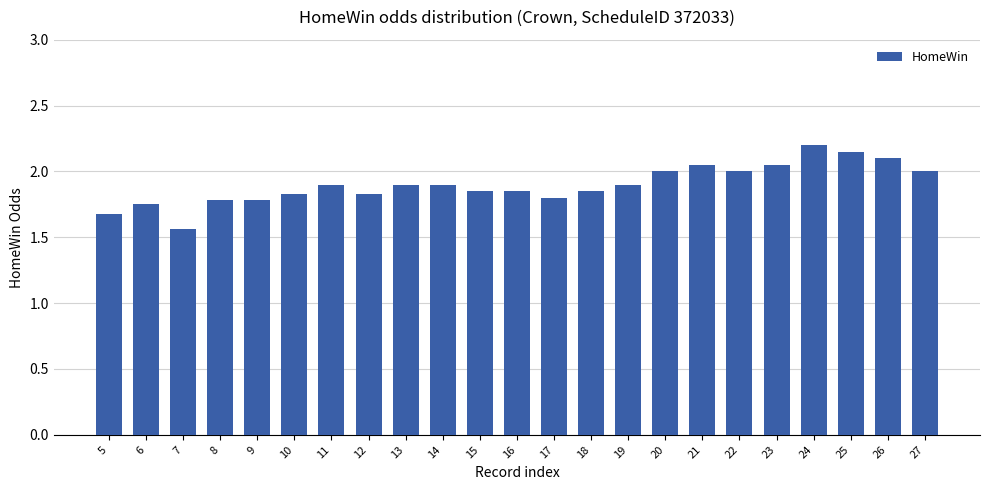

Between 5 and 20, which is larger?

20